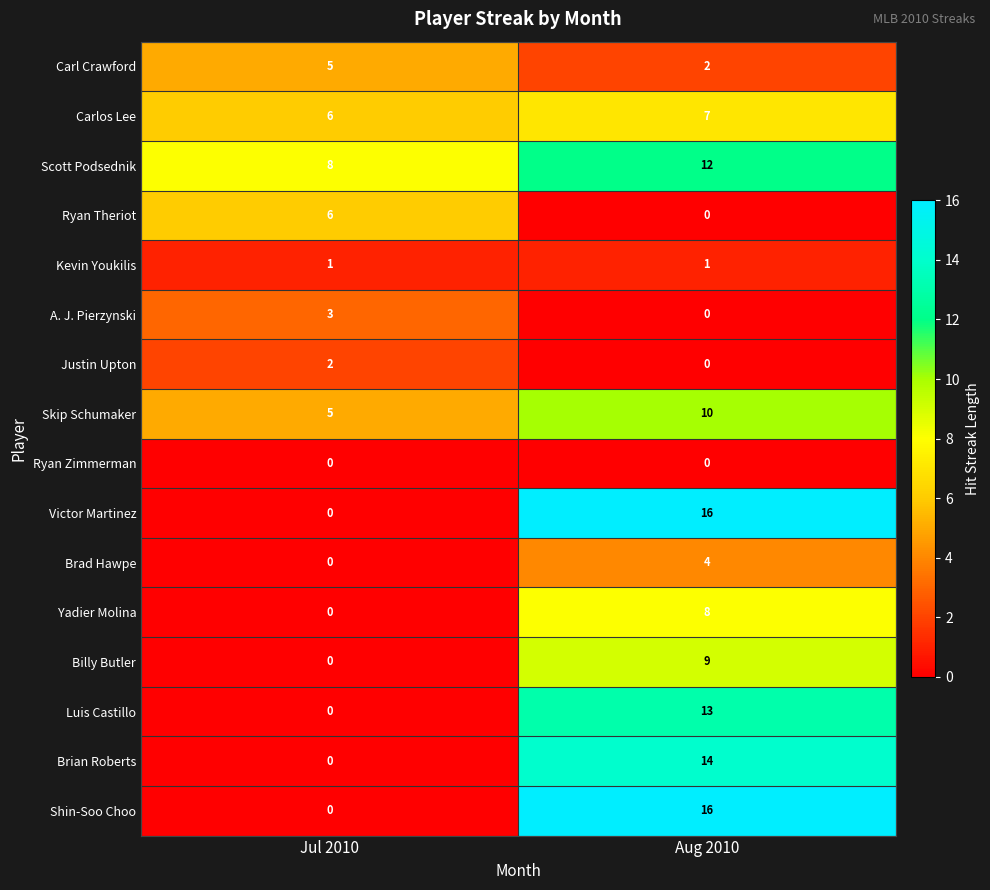

What is the spread (max minus min) of values at Aug 2010?

16